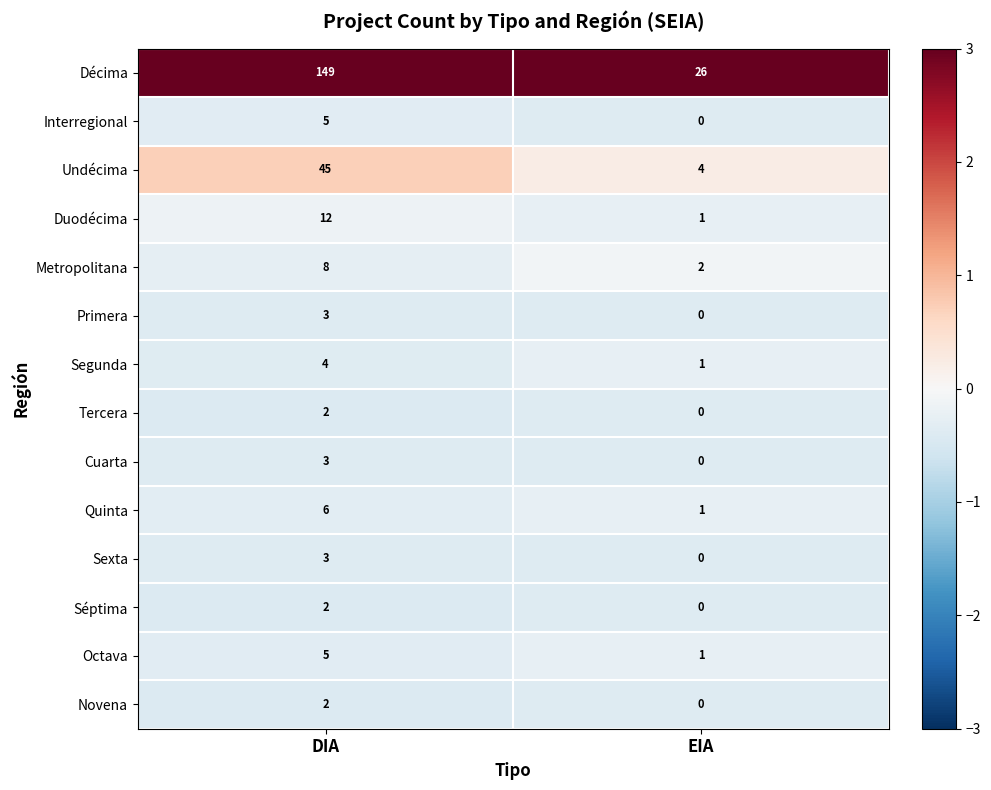

True or false: Tercera has a value of 0 at EIA.

True